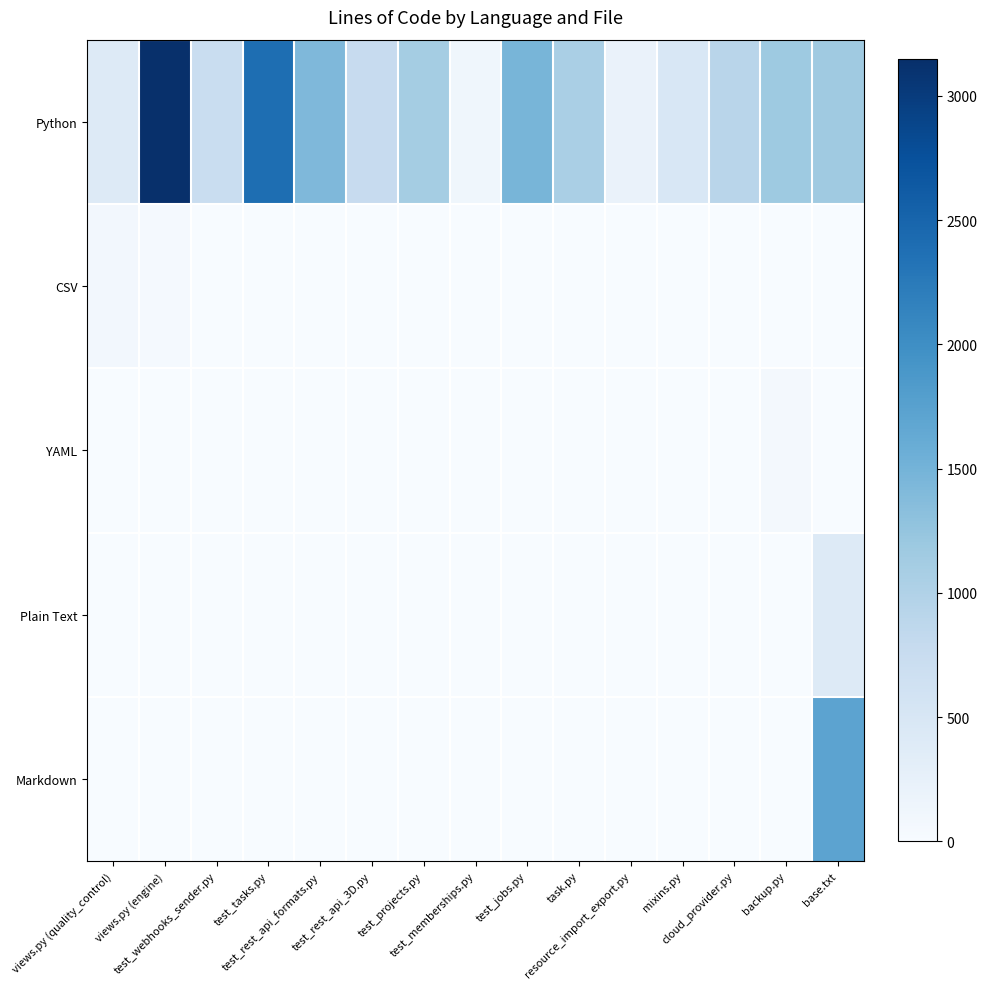

At how many categories does at least one series exceed 496?

11